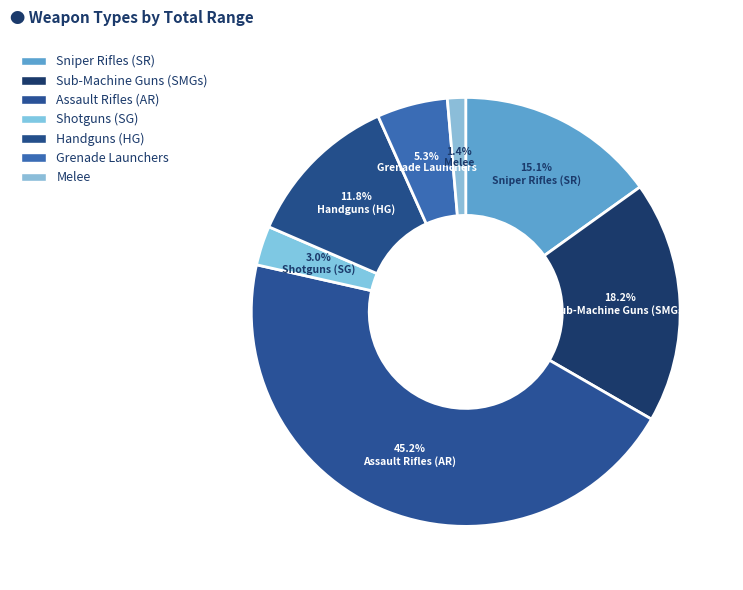

Combined, do Handguns (HG) and Sniper Rifles (SR) account for over 50%?

No